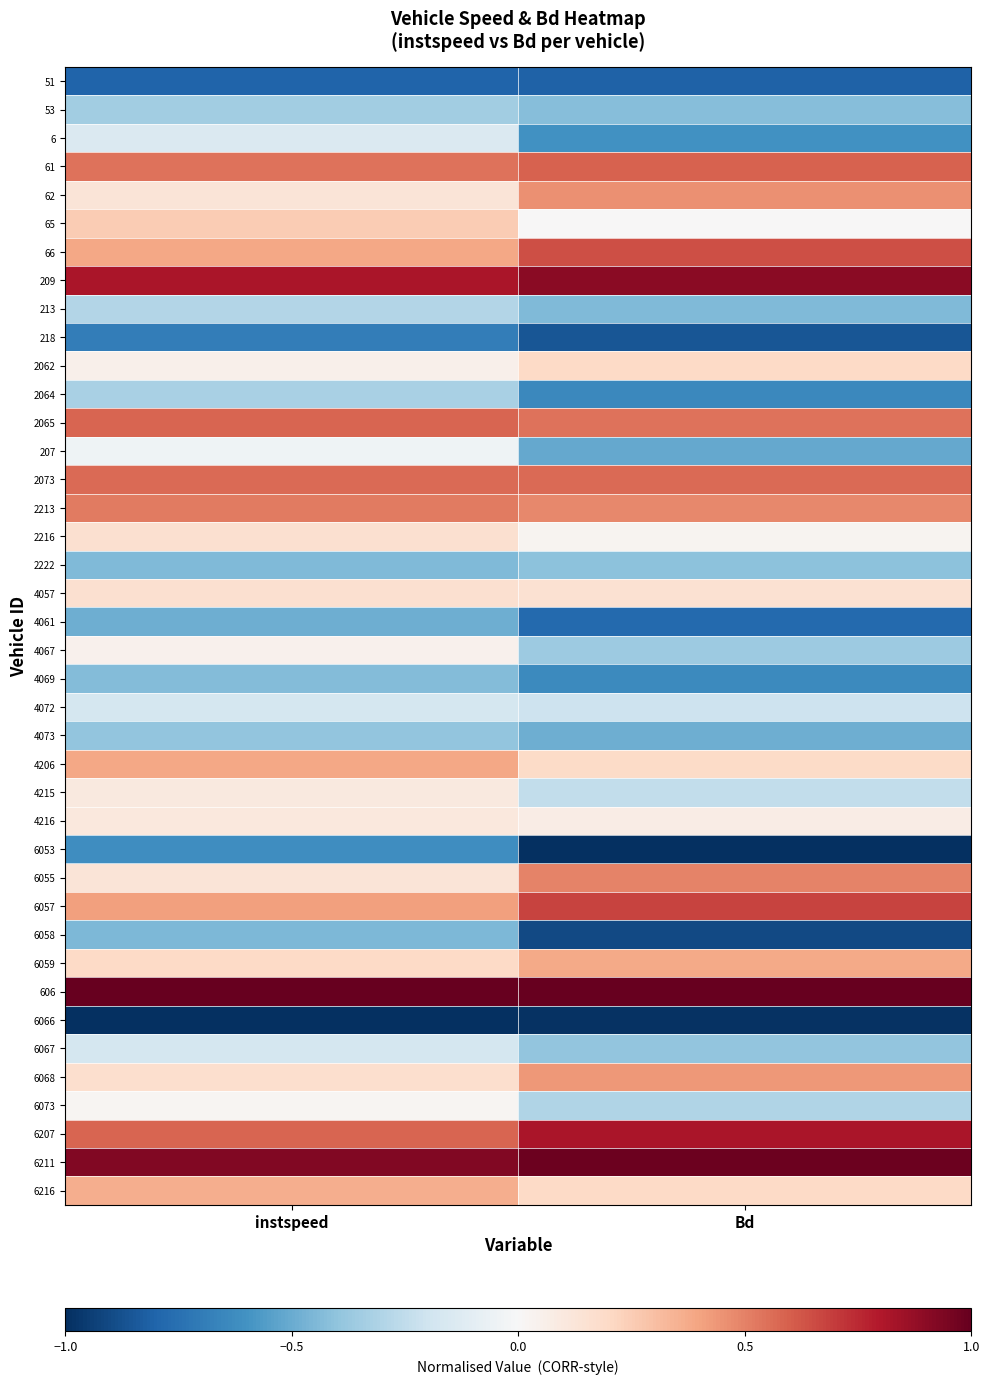

Reading left to right, what are all the values shown in this chart?

51: instspeed=-0.8	Bd=-0.8
53: instspeed=-0.3	Bd=-0.4
6: instspeed=-0.1	Bd=-0.6
61: instspeed=0.5	Bd=0.6
62: instspeed=0.1	Bd=0.5
65: instspeed=0.3	Bd=0.0
66: instspeed=0.4	Bd=0.6
209: instspeed=0.8	Bd=0.9
213: instspeed=-0.3	Bd=-0.4
218: instspeed=-0.7	Bd=-0.9
2062: instspeed=0.1	Bd=0.2
2064: instspeed=-0.3	Bd=-0.6
2065: instspeed=0.6	Bd=0.5
207: instspeed=-0.0	Bd=-0.5
2073: instspeed=0.6	Bd=0.6
2213: instspeed=0.5	Bd=0.5
2216: instspeed=0.2	Bd=0.0
2222: instspeed=-0.4	Bd=-0.4
4057: instspeed=0.2	Bd=0.2
4061: instspeed=-0.5	Bd=-0.8
4067: instspeed=0.0	Bd=-0.4
4069: instspeed=-0.4	Bd=-0.6
4072: instspeed=-0.2	Bd=-0.2
4073: instspeed=-0.4	Bd=-0.5
4206: instspeed=0.4	Bd=0.2
4215: instspeed=0.1	Bd=-0.2
4216: instspeed=0.1	Bd=0.1
6053: instspeed=-0.6	Bd=-1.0
6055: instspeed=0.1	Bd=0.5
6057: instspeed=0.4	Bd=0.7
6058: instspeed=-0.4	Bd=-0.9
6059: instspeed=0.2	Bd=0.4
606: instspeed=1.0	Bd=1.0
6066: instspeed=-1.0	Bd=-1.0
6067: instspeed=-0.2	Bd=-0.4
6068: instspeed=0.2	Bd=0.4
6073: instspeed=0.0	Bd=-0.3
6207: instspeed=0.6	Bd=0.8
6211: instspeed=0.9	Bd=1.0
6216: instspeed=0.4	Bd=0.2